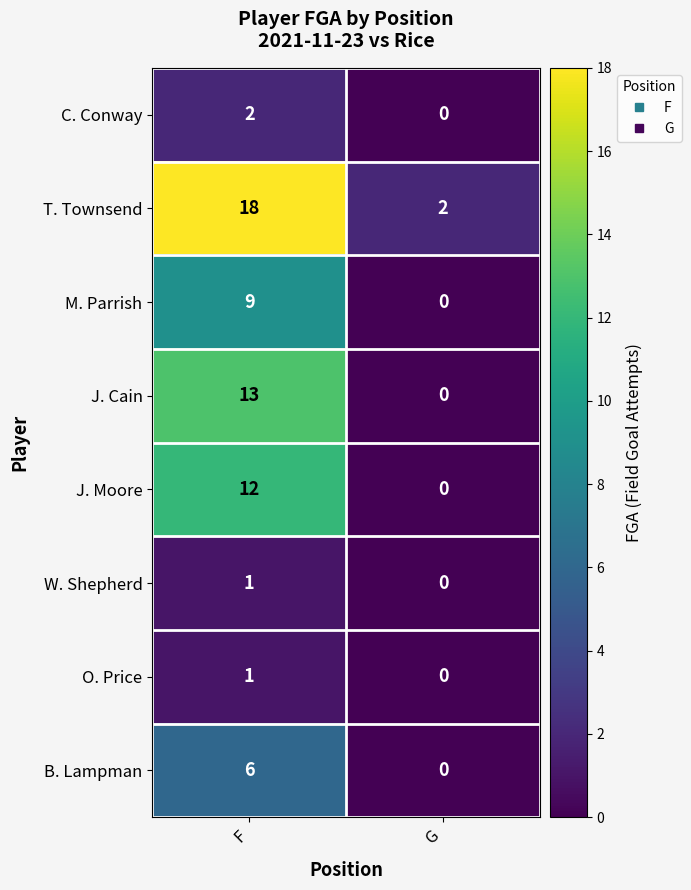

Which label corresponds to the smallest value in the chart?

G